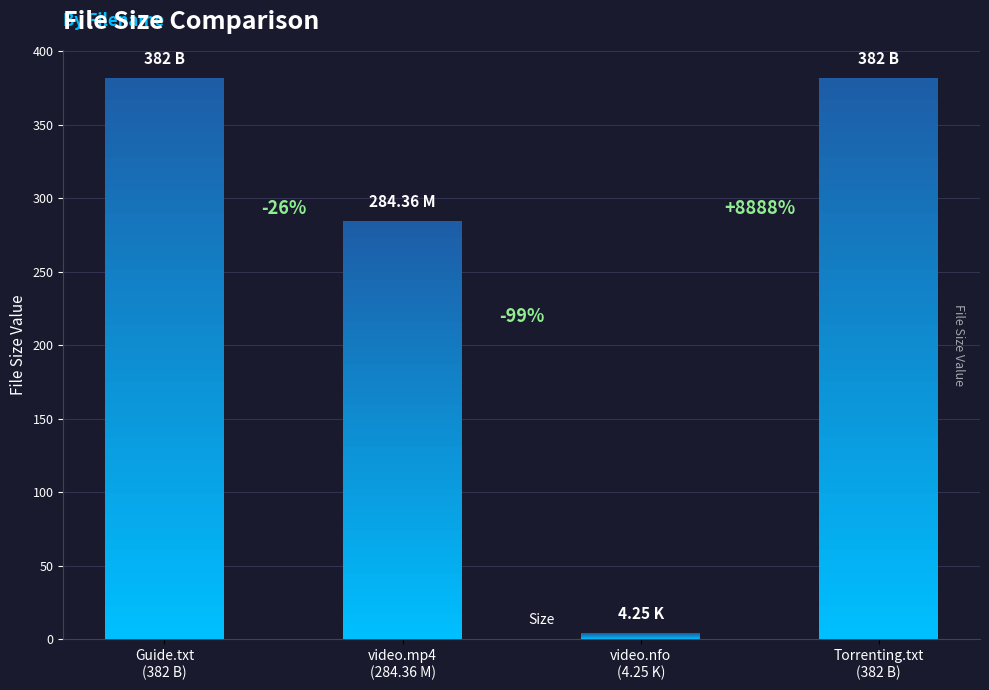

Reading right to left, extract all data points from this chart.

382.0	4.2	284.4	382.0